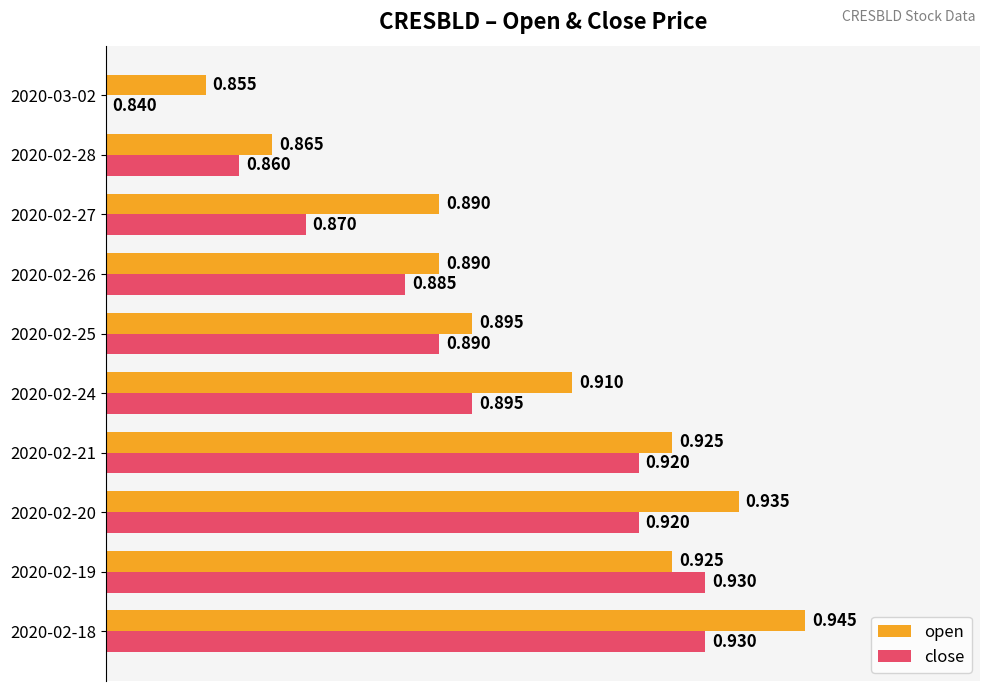

How many values in the close series exceed 0?

9